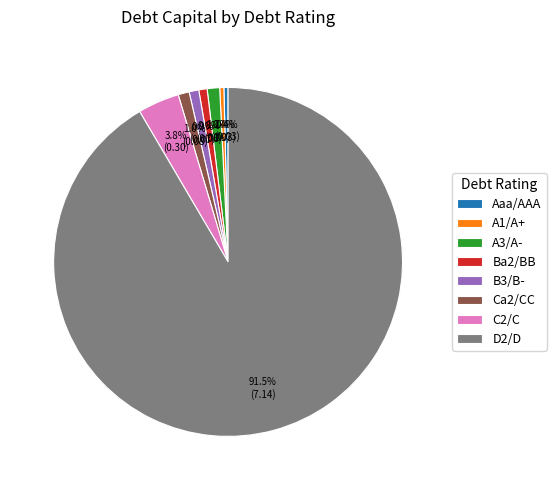

Which slice is the largest?

D2/D